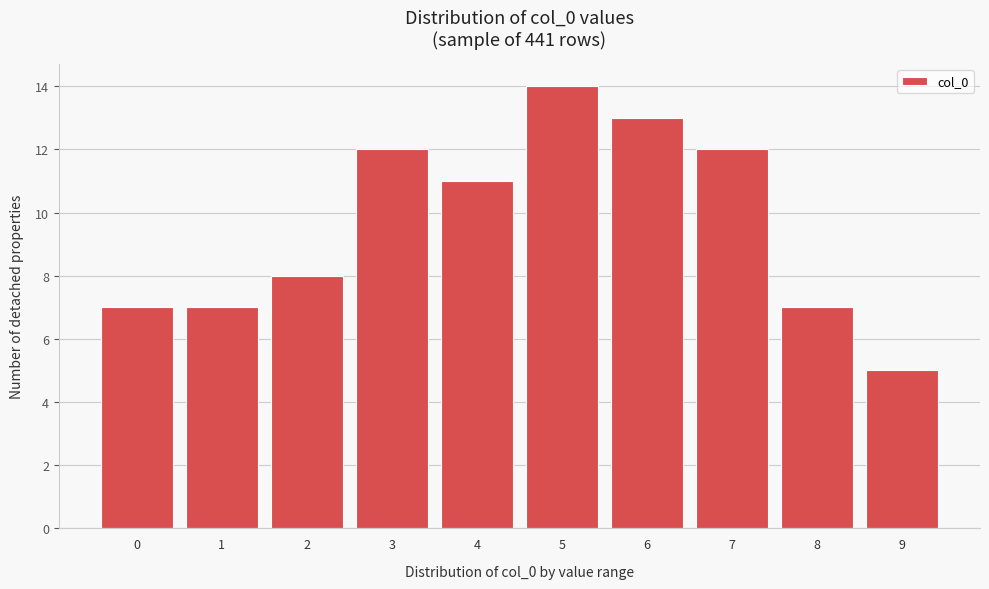

Reading left to right, transcribe all the data shown in this chart.

7	7	8	12	11	14	13	12	7	5